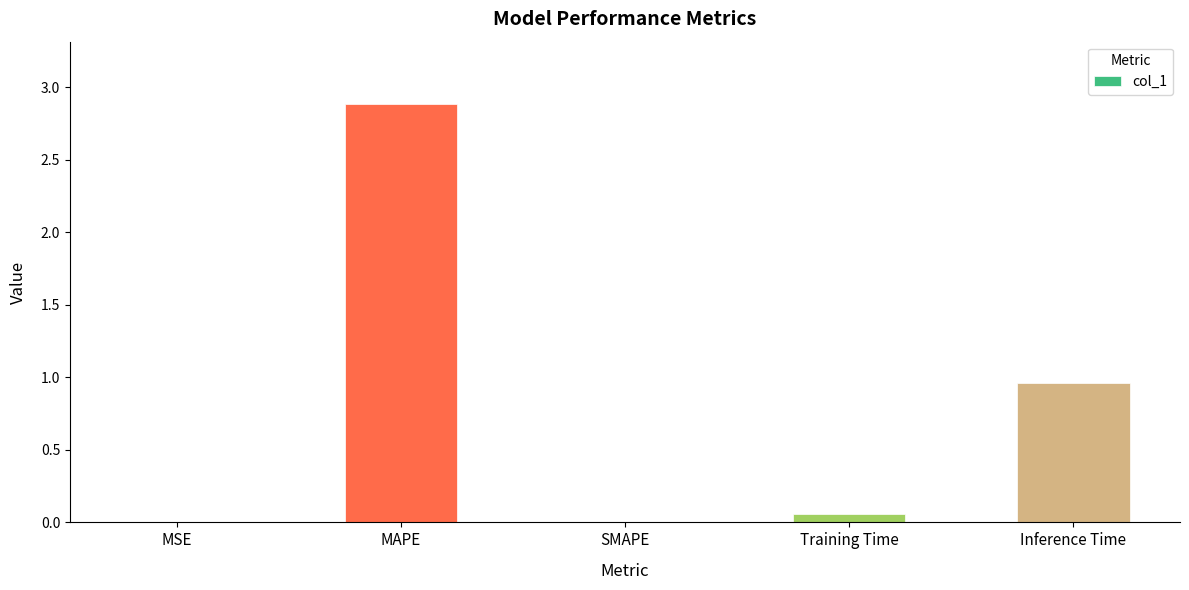

Where is the data nearest to the value 1?

Inference Time